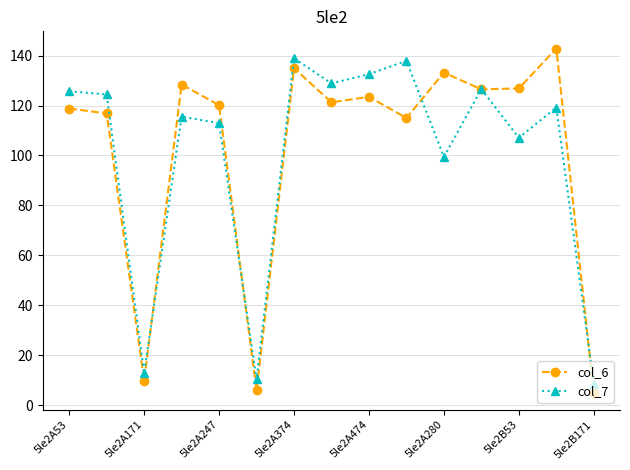

What is the difference between the second highest and second lowest values in the col_6 series?

129.0